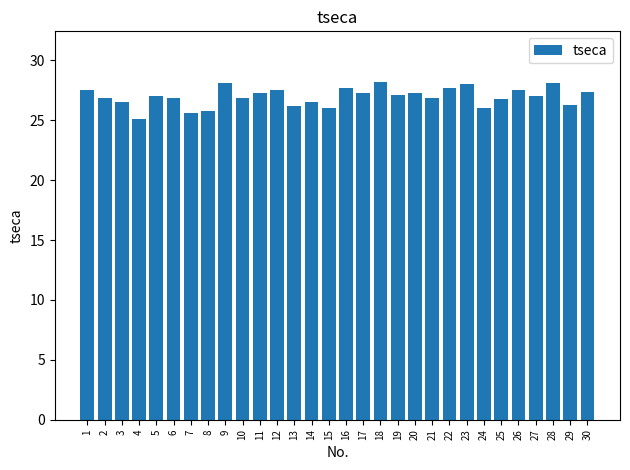

What is the smallest value displayed?

25.1